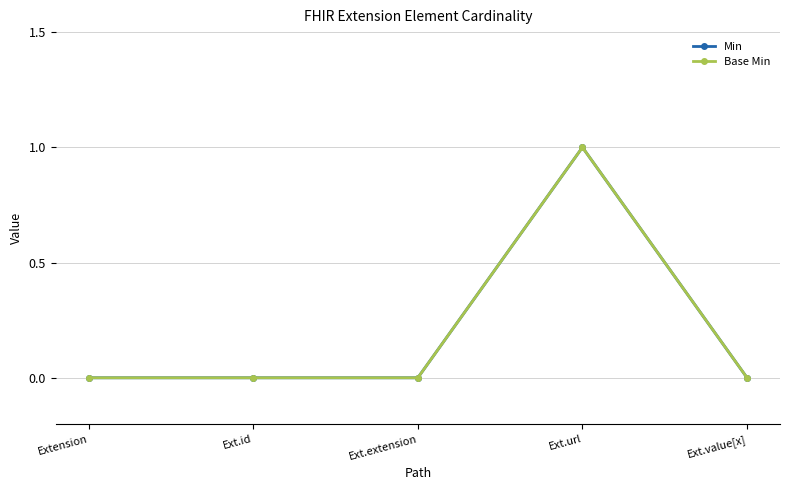

What is the value of the Base Min point at the 4th from the left?

1